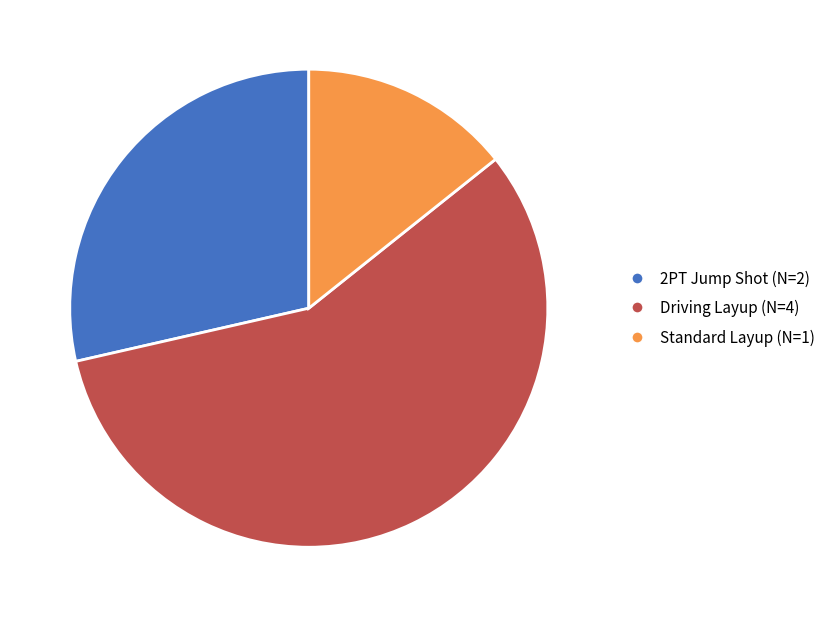

Which category has the biggest portion of the pie?

Driving Layup